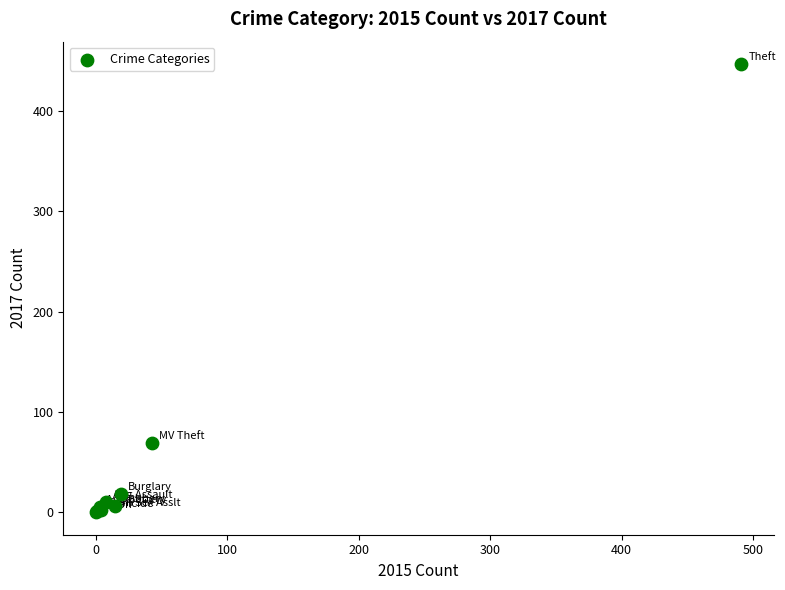

What Y value in the scatter plot is closest to 223?

69